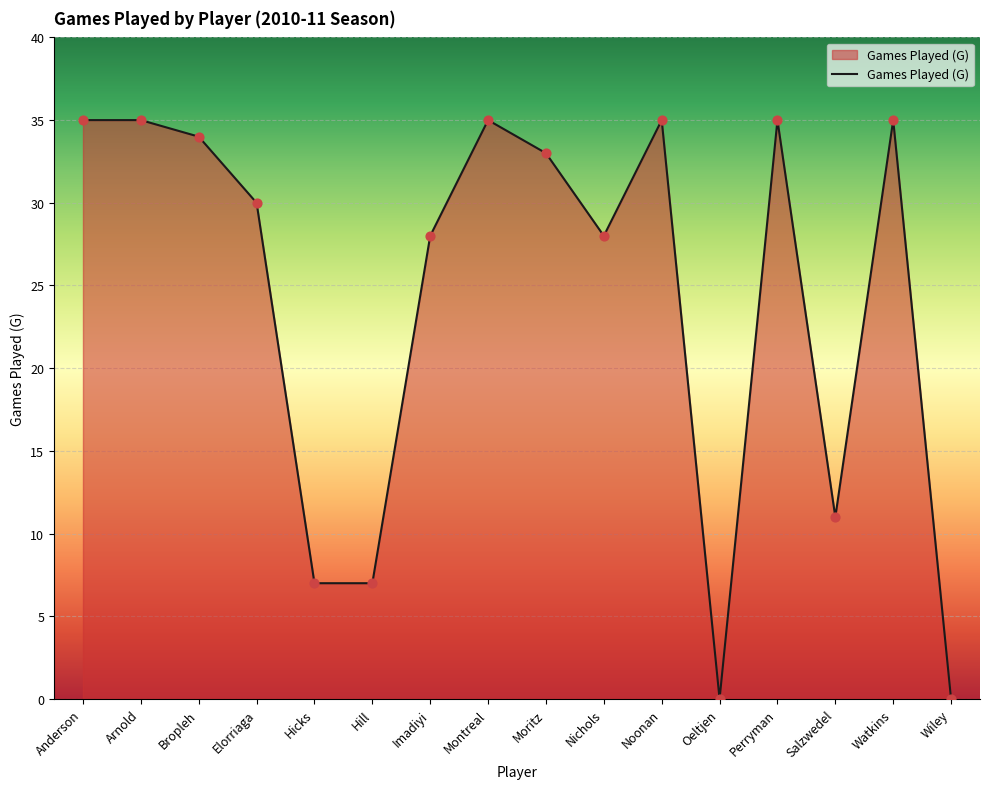

What is the ratio of the value at Nichols to the value at Montreal?

0.8